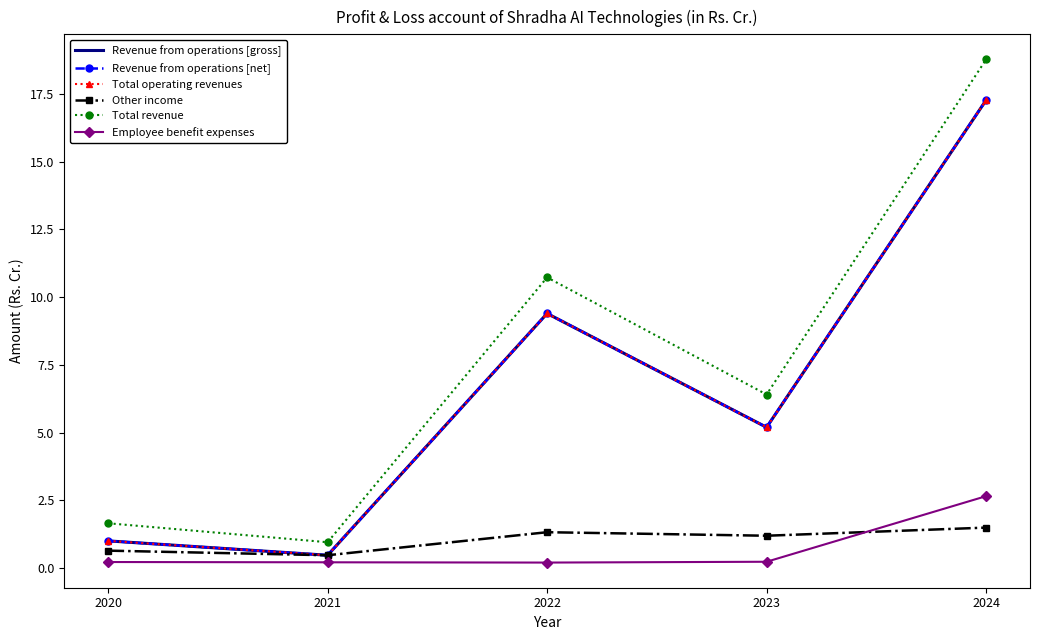

At which label does Total operating revenues reach its minimum?

2021